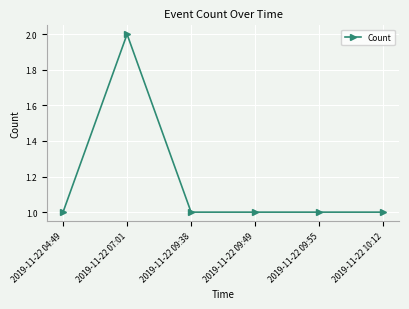

What is the label of the 5th point from the left?

2019-11-22 09:55